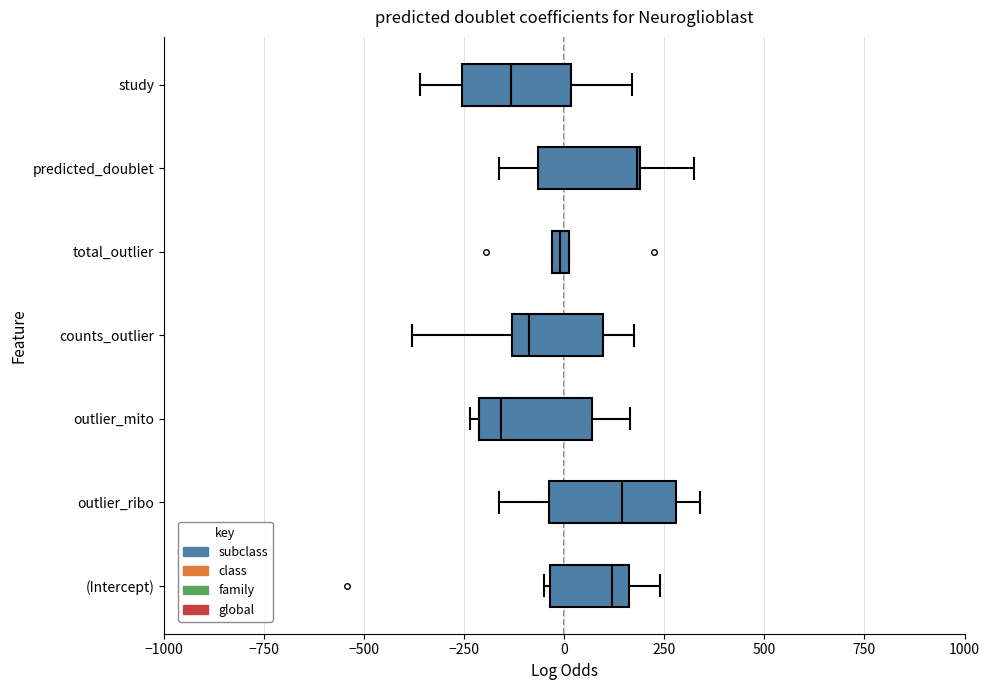

Where does the right whisker of the box for outlier_ribo end on the x-axis? The values are not printed on the chart, so give them approximately, as read against the axis.

350